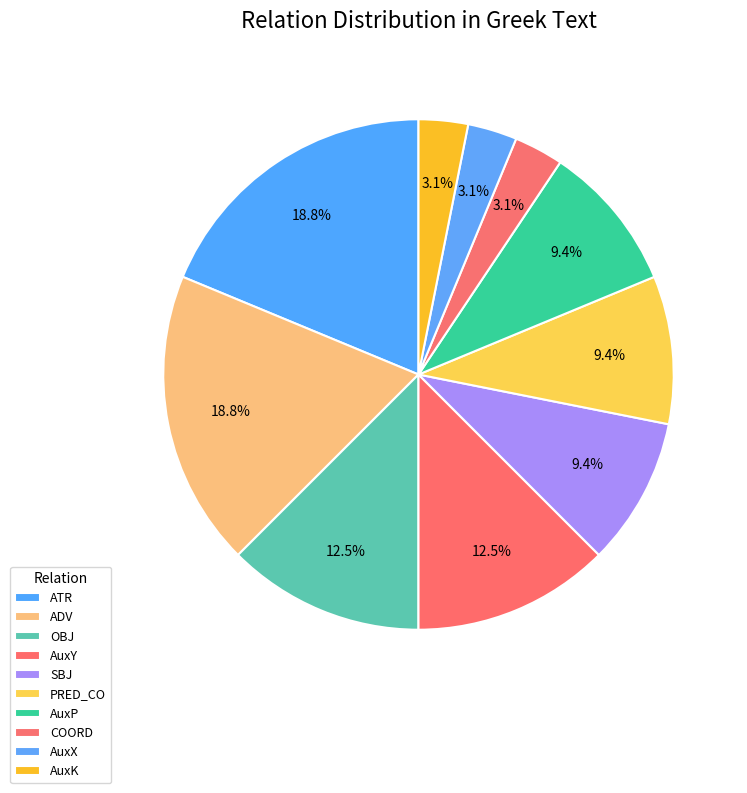

What is the total percentage of ADV and OBJ?

31.2%